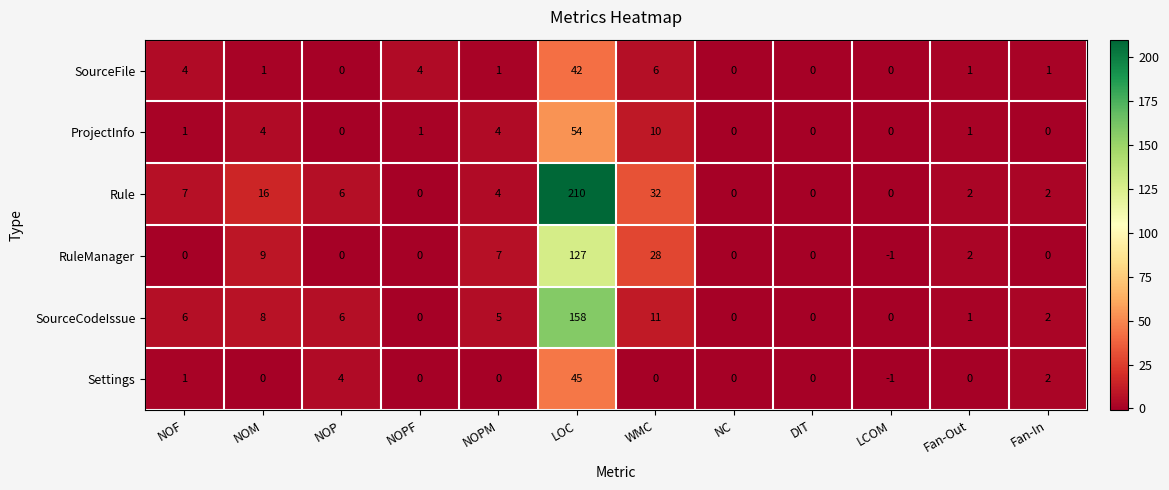

What is the difference between the maximum and second lowest values in the ProjectInfo series?

54